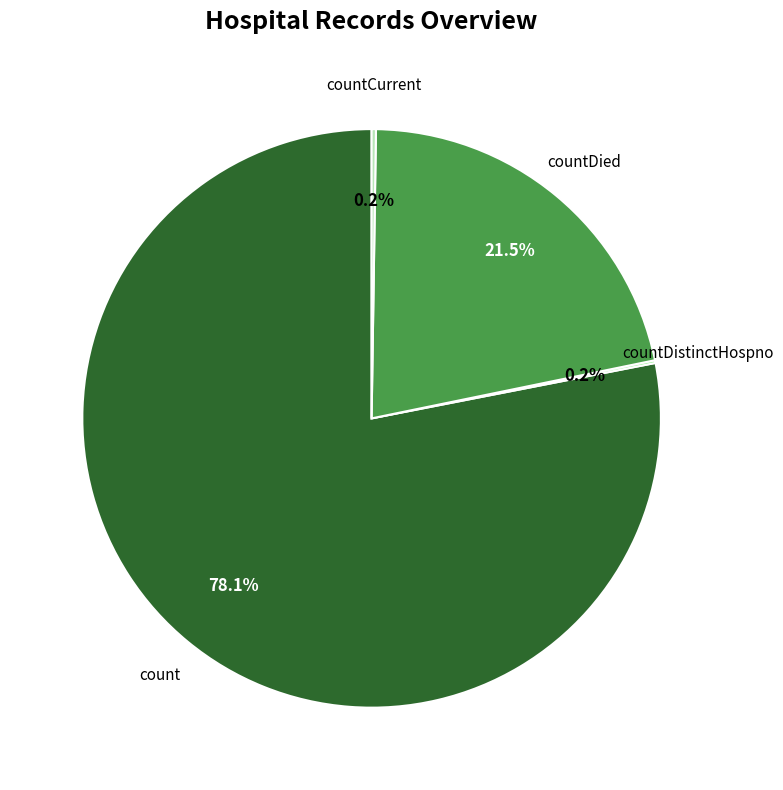

Is there a majority slice in this chart?

Yes